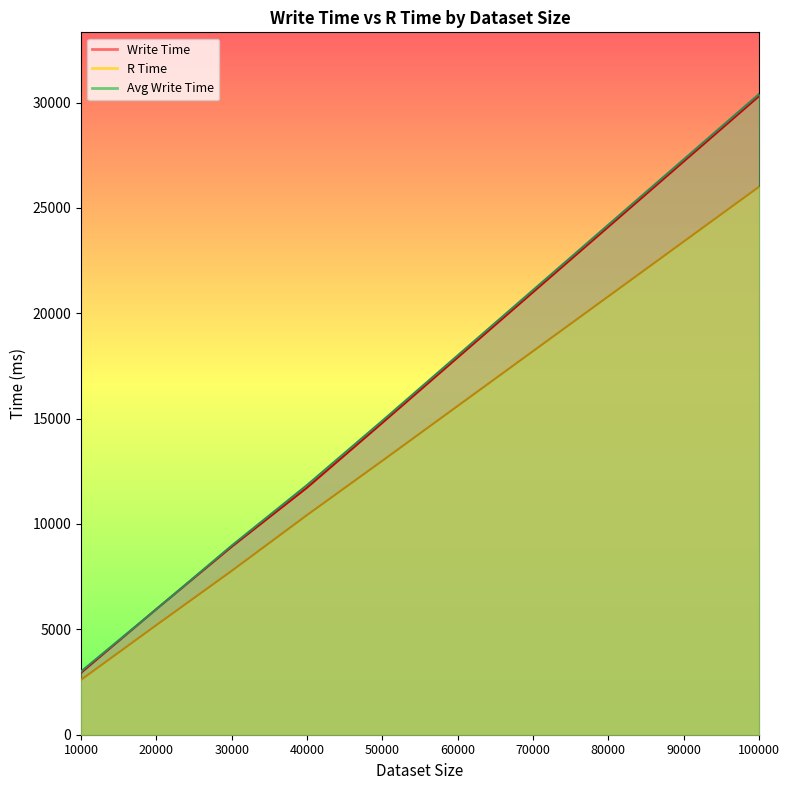

True or false: Write Time has more than 1 points higher than both neighbors.

False